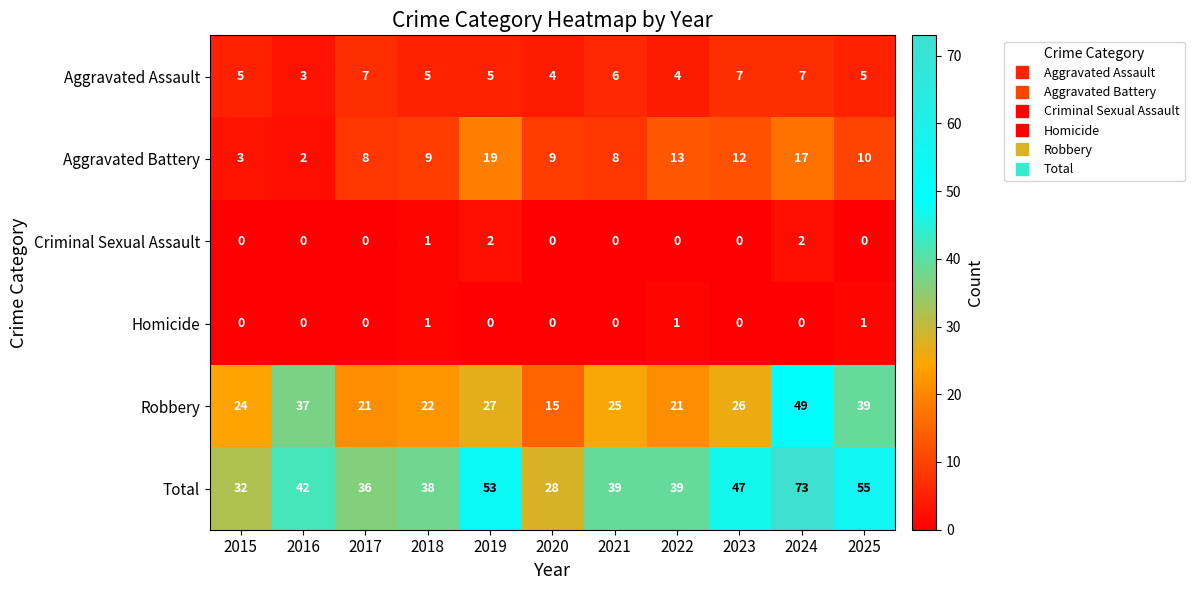

Which series has the widest spread of values?

Total